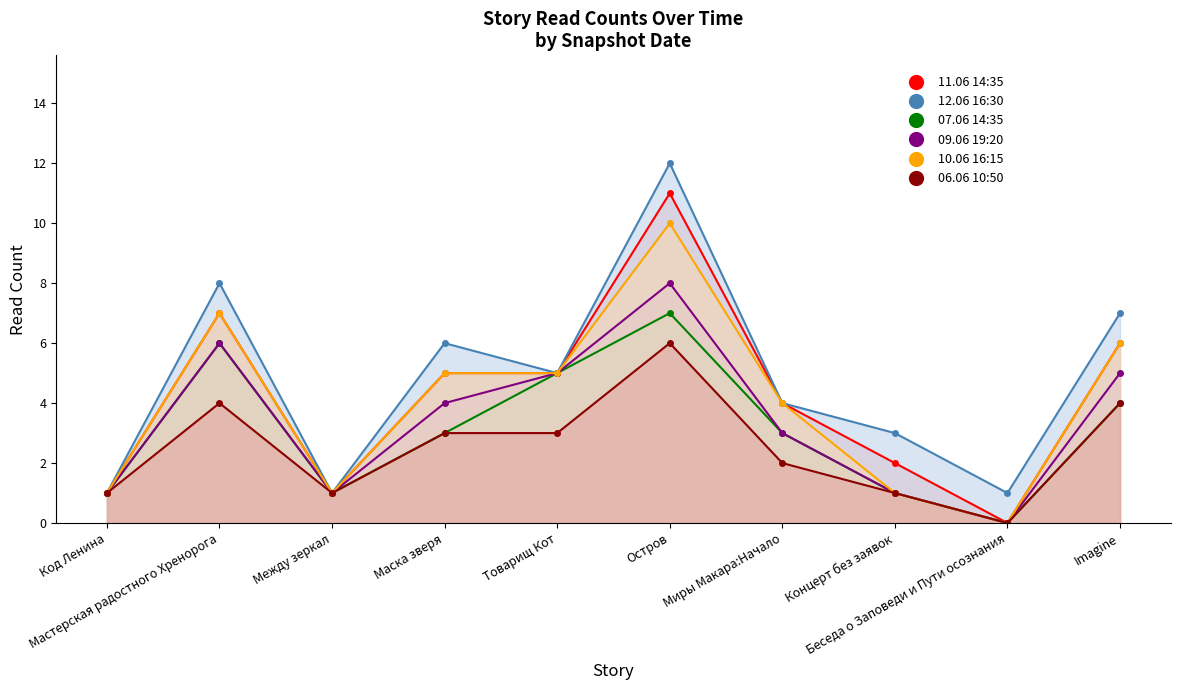

What is the sum of all 10.06 16:15 values?

40